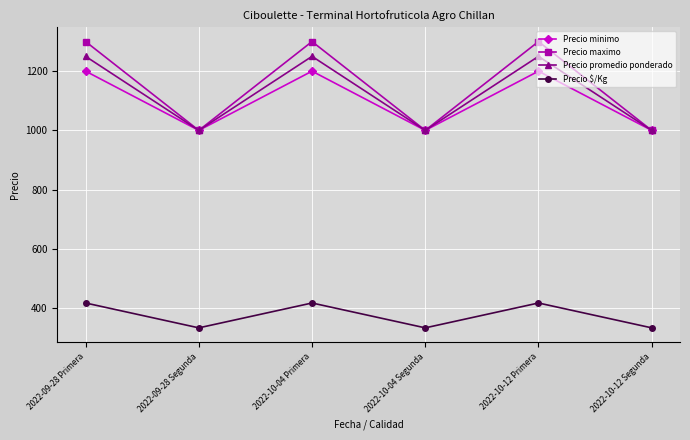

What is the maximum value shown in the chart?

1300